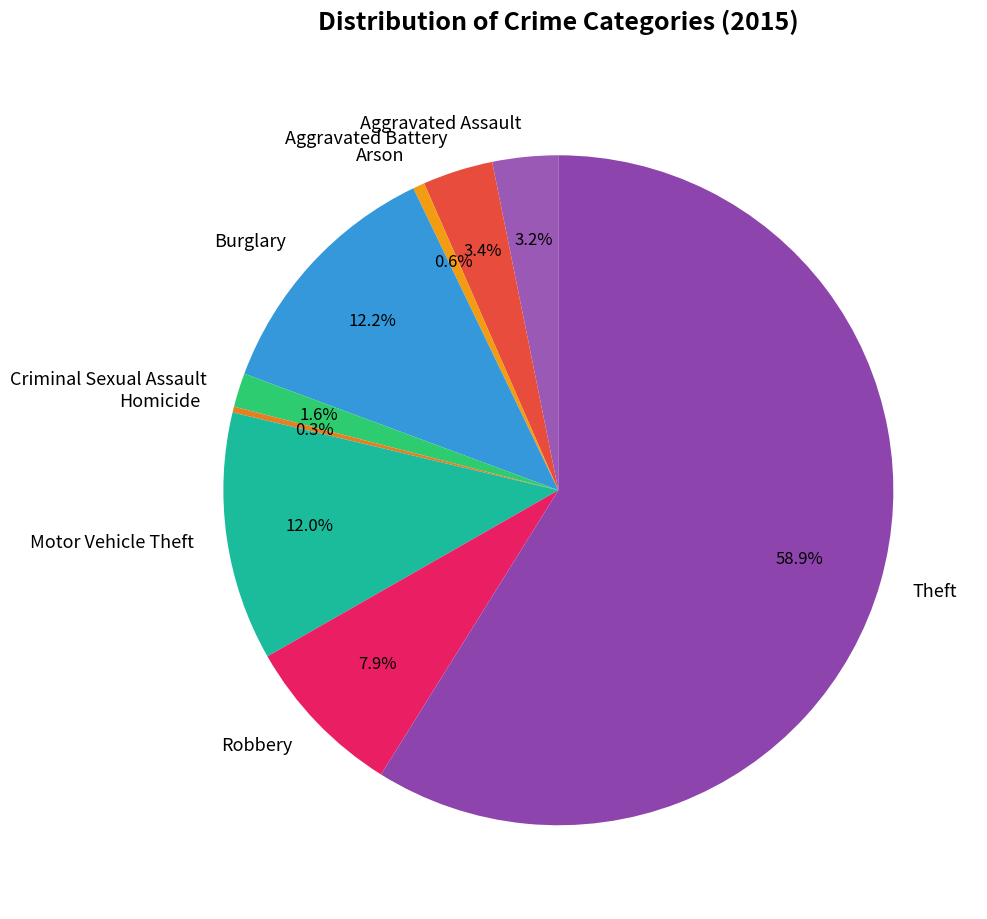

How many segments does this pie chart have?

9